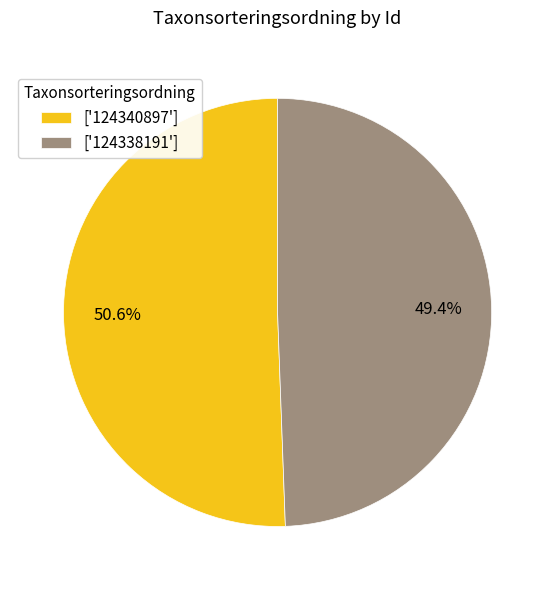

Which category has the biggest portion of the pie?

['124340897']